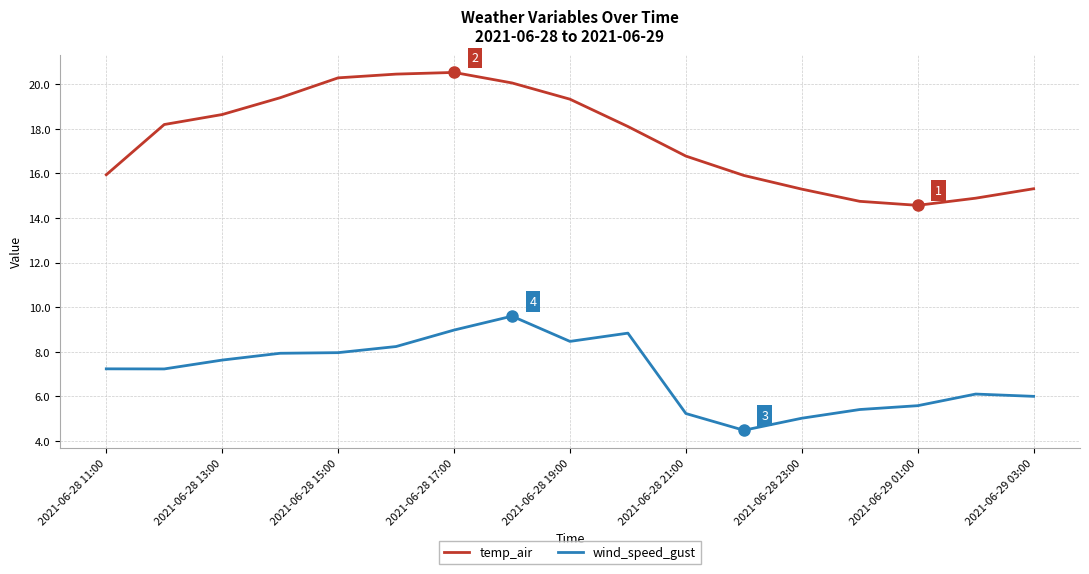

What is the maximum value for temp_air?

20.5